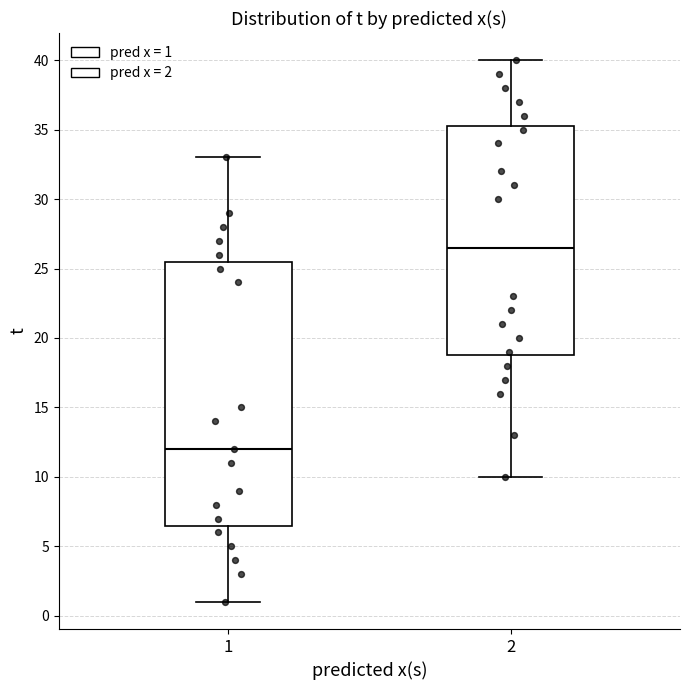

Reading left to right, read every box against the y-axis: the position of its median line, the range the box covers, and the ends of its whiskers. The values are not printed on the chart, so give them approximately, as read against the axis.

1: median 12.0, box 6.5 to 25.5, whiskers 1.0 to 33.0
2: median 26.5, box 19.0 to 35.5, whiskers 10.0 to 40.0